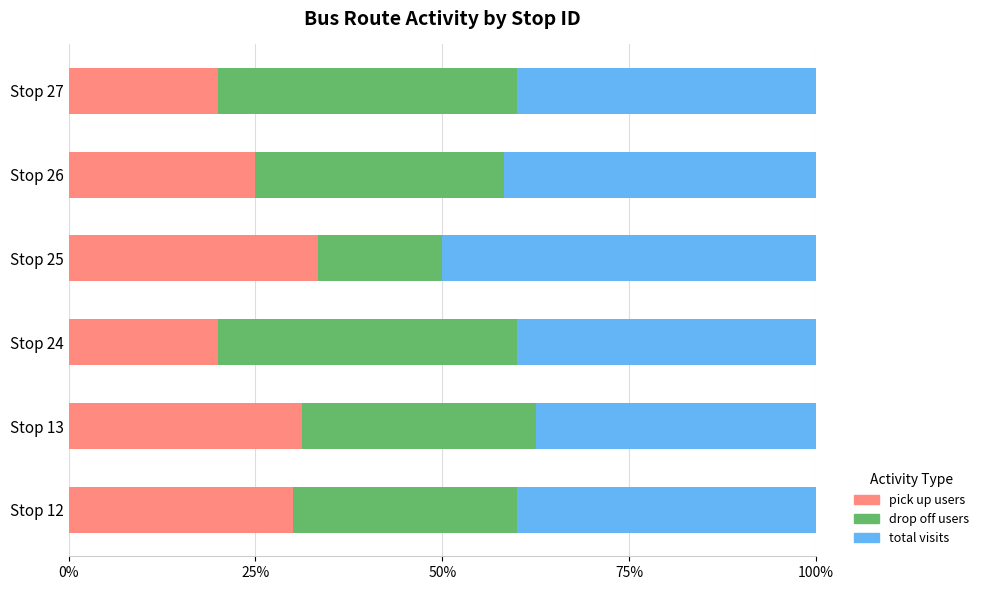

What is the highest value of the pick up users series?

33.3